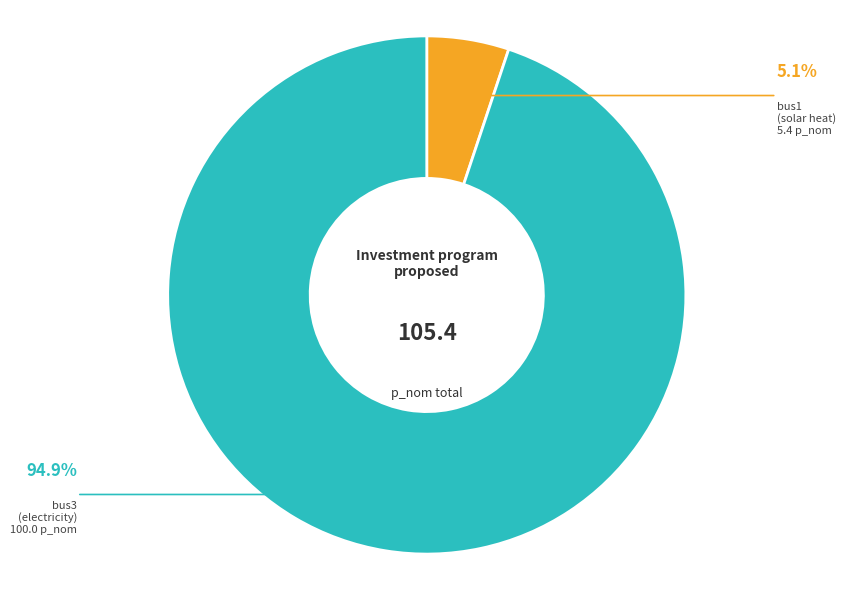

Which slice represents more than half of the pie?

bus3